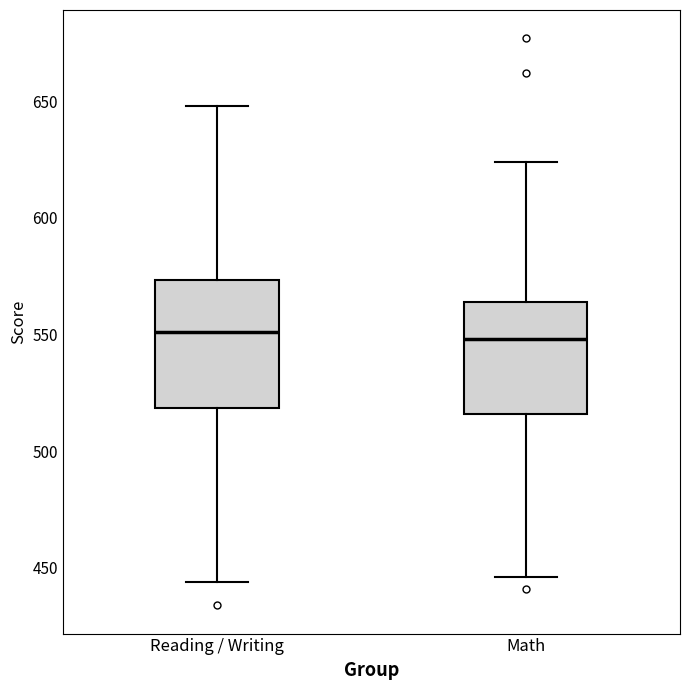

Reading left to right, transcribe this box plot: for each box, give where its median line is, the range the box spans, and where its two whiskers end, as read against the y-axis. The values are not printed on the chart, so give them approximately, as read against the axis.

Reading / Writing: median 550, box 520 to 575, whiskers 445 to 650
Math: median 550, box 515 to 565, whiskers 445 to 625